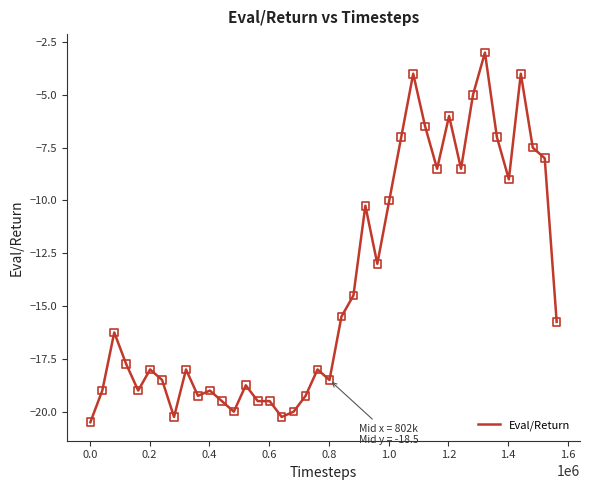

What is the smallest value displayed?

-20.5